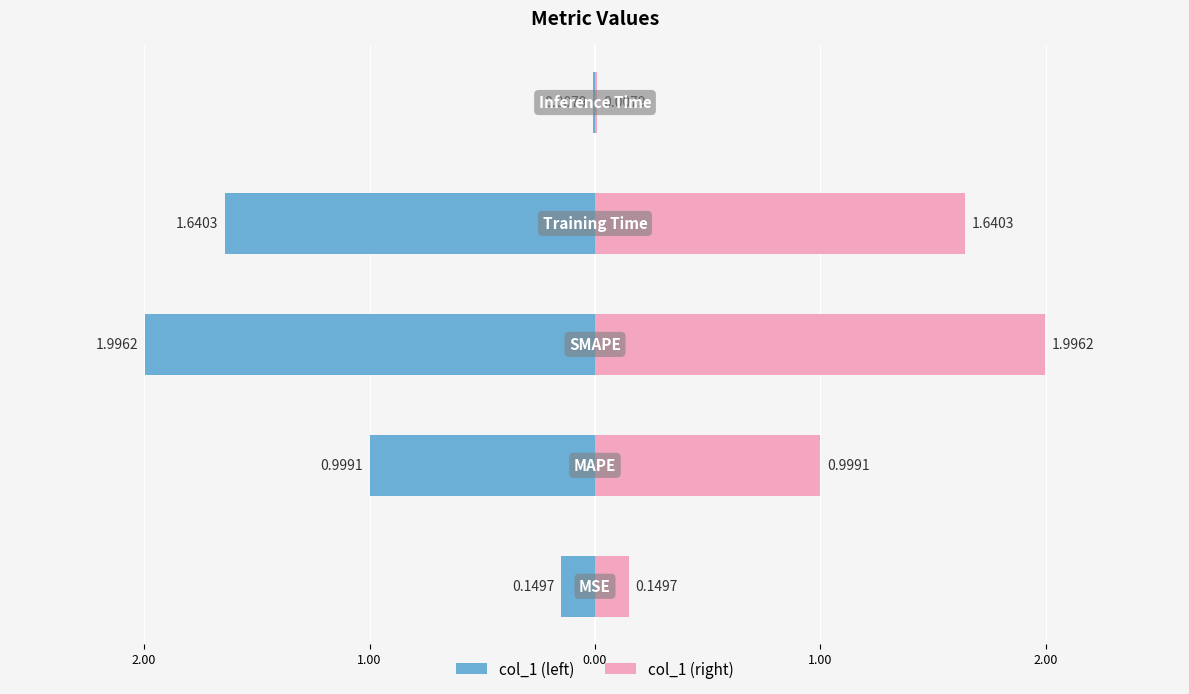

Which series has the largest total across all categories?

col_1 (right)